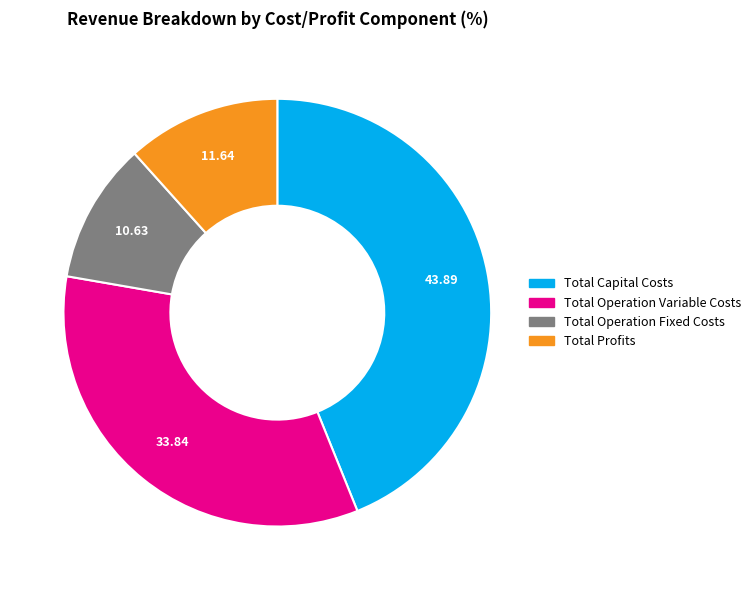

The Total Capital Costs slice represents 36% of the pie. True or false?

False